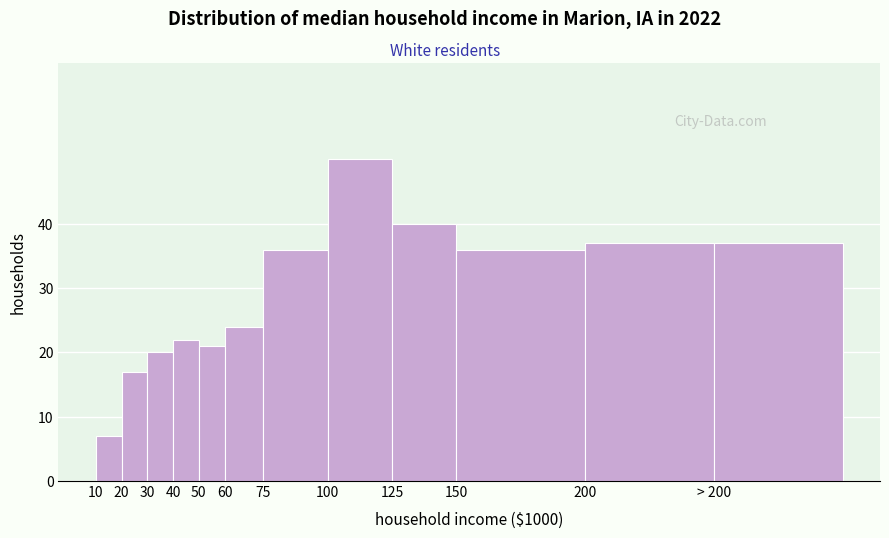

Reading left to right, transcribe all the data shown in this chart.

7	17	20	22	21	24	36	50	40	36	37	37